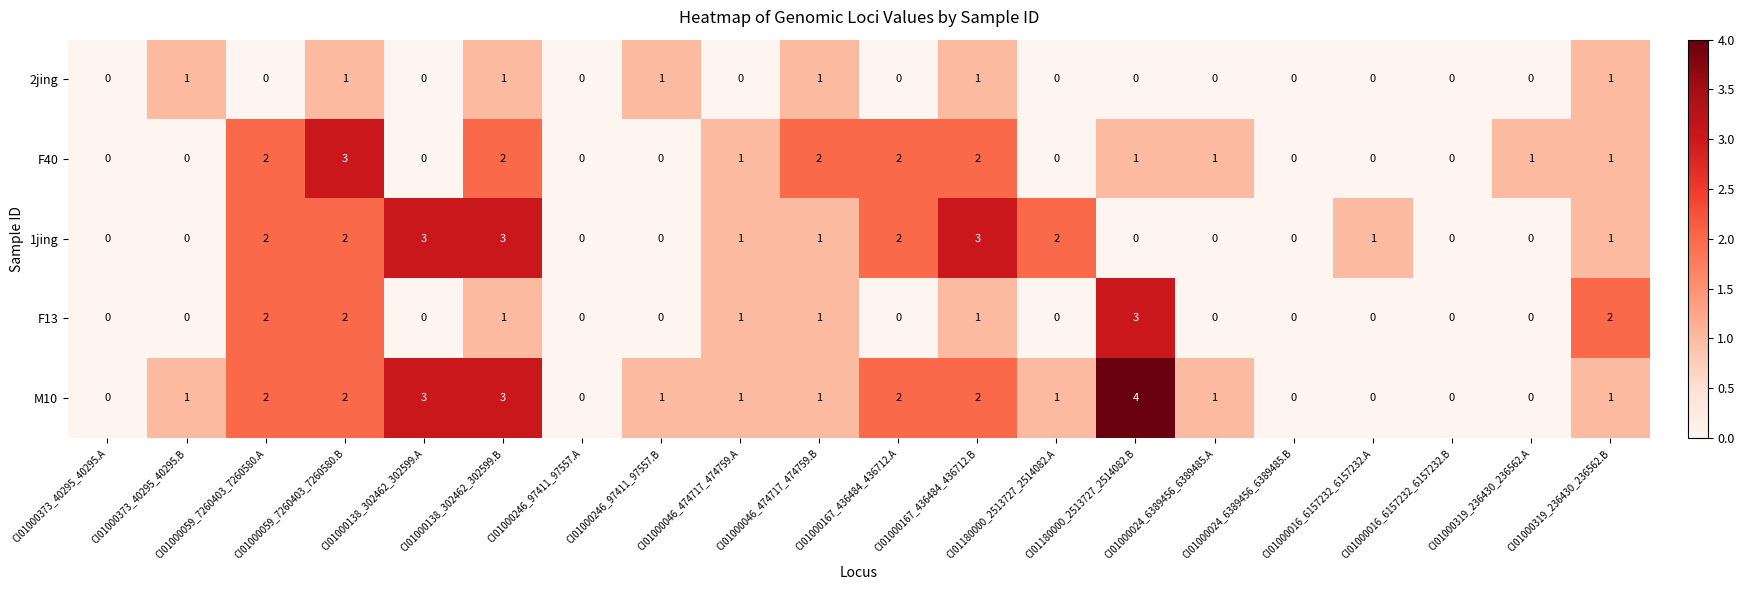

What is the greatest value displayed?

4